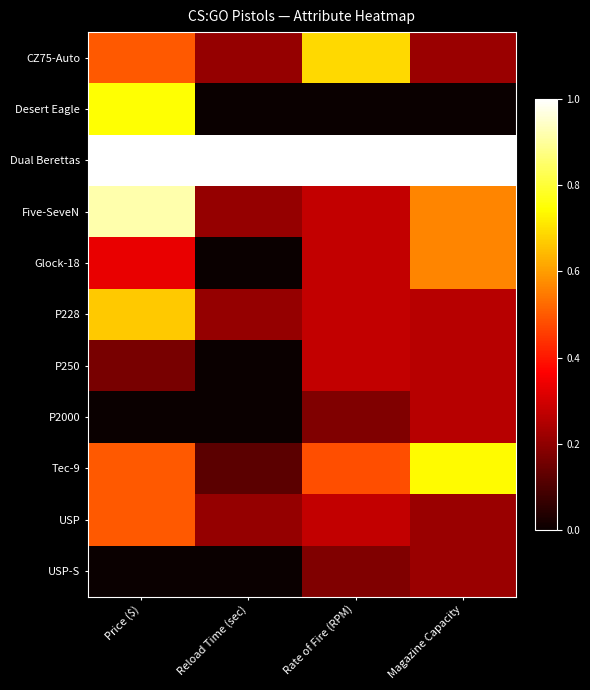

At which category is the sum across all series the highest?

Price ($)